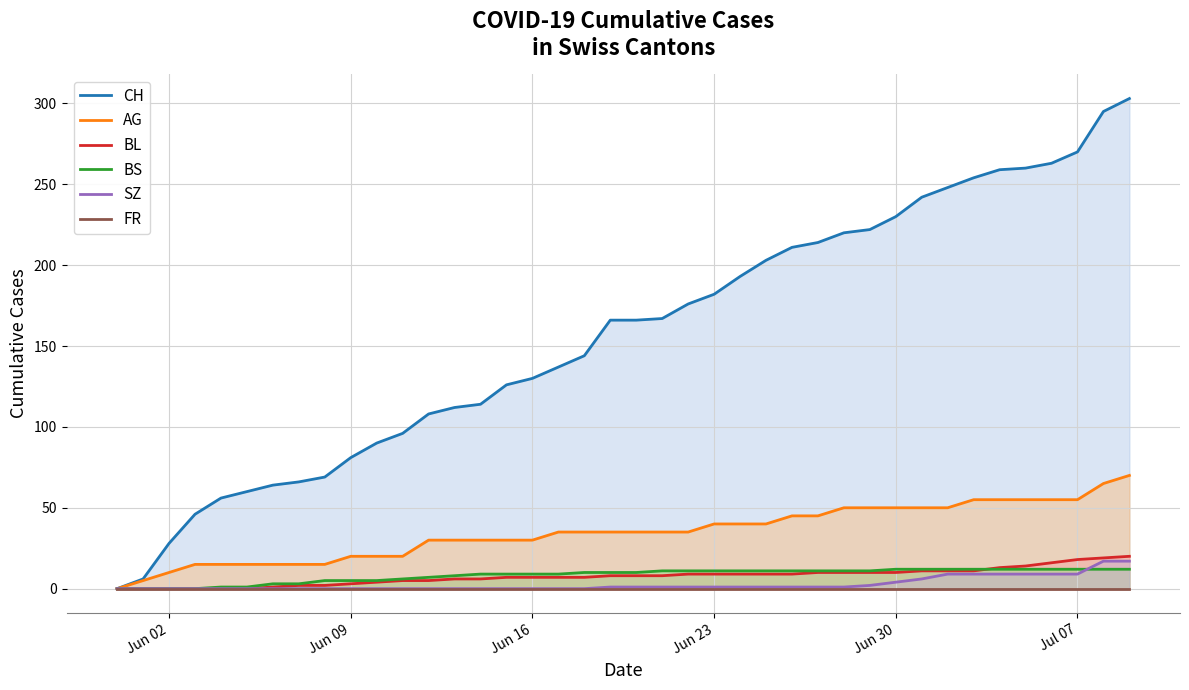

How many lines are shown in the chart?

6